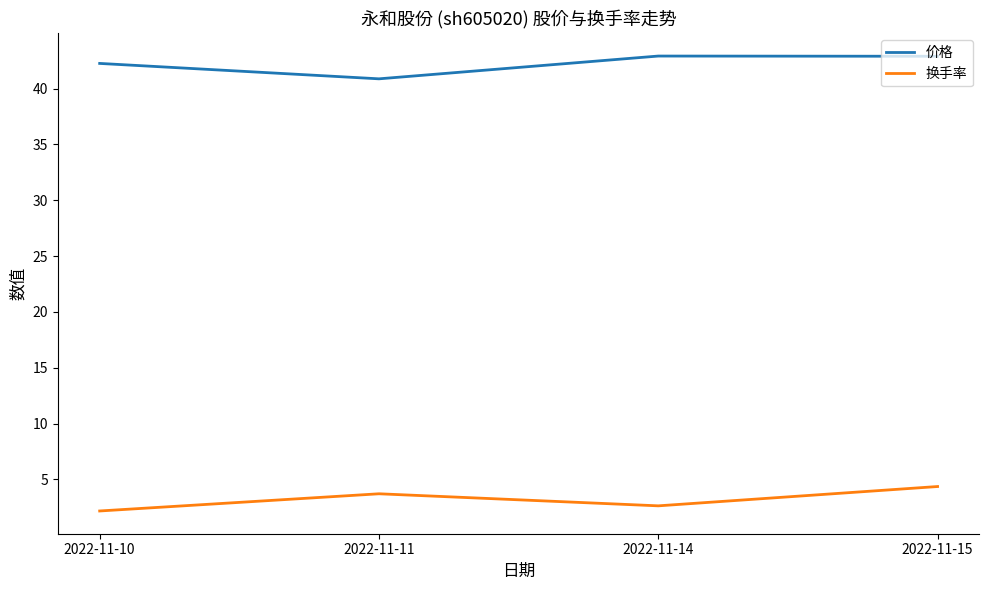

Reading left to right, list all the values displayed in this chart.

价格: 2022-11-10=42.3	2022-11-11=40.9	2022-11-14=42.9	2022-11-15=42.9
换手率: 2022-11-10=2.2	2022-11-11=3.7	2022-11-14=2.6	2022-11-15=4.4